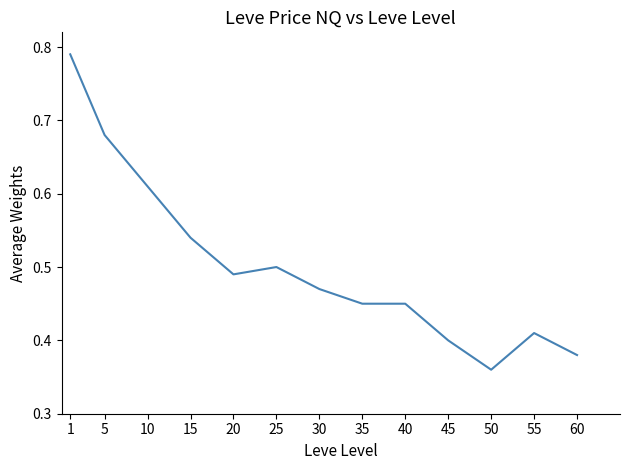

At which category does the data reach its first local peak?

25